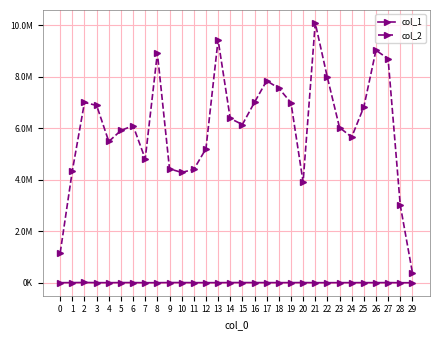

Reading right to left, list all the values displayed in this chart.

col_1: 29=2463	28=2879	27=7729	26=5790	25=6558	24=5857	23=5758	22=4790	21=5202	20=8910	19=6754	18=6182	17=7599	16=7953	15=9256	14=8739	13=5267	12=5864	11=6261	10=9362	9=9005	8=4917	7=4016	6=7997	5=8513	4=4752	3=6373	2=12333	1=7749	0=4577
col_2: 29=396061	28=3018059	27=8698637	26=9028068	25=6825665	24=5658937	23=6027918	22=7972510	21=10087815	20=3911872	19=6995095	18=7554422	17=7843522	16=7009186	15=6144651	14=6381331	13=9433880	12=5203974	11=4403089	10=4284848	9=4425680	8=8920008	7=4812268	6=6100969	5=5913559	4=5486628	3=6884967	2=7004224	1=4356137	0=1165186